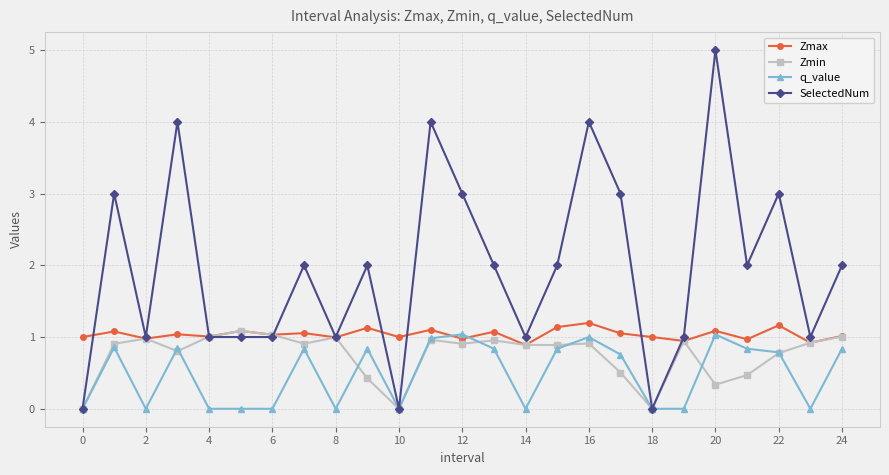

Which series ends up on top after the final intersection of Zmax and q_value?

Zmax